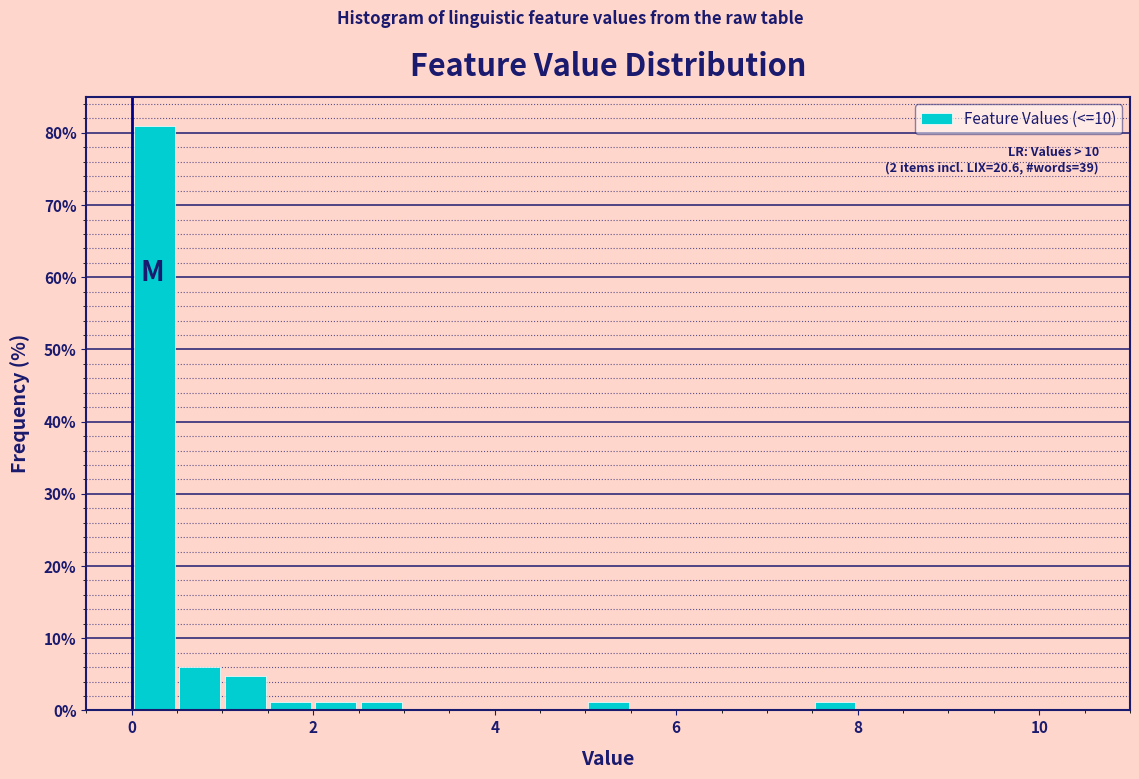

Around what value on the x-axis is the tallest bar? Give the approximate position of its centre, as read against the axis.

0.2